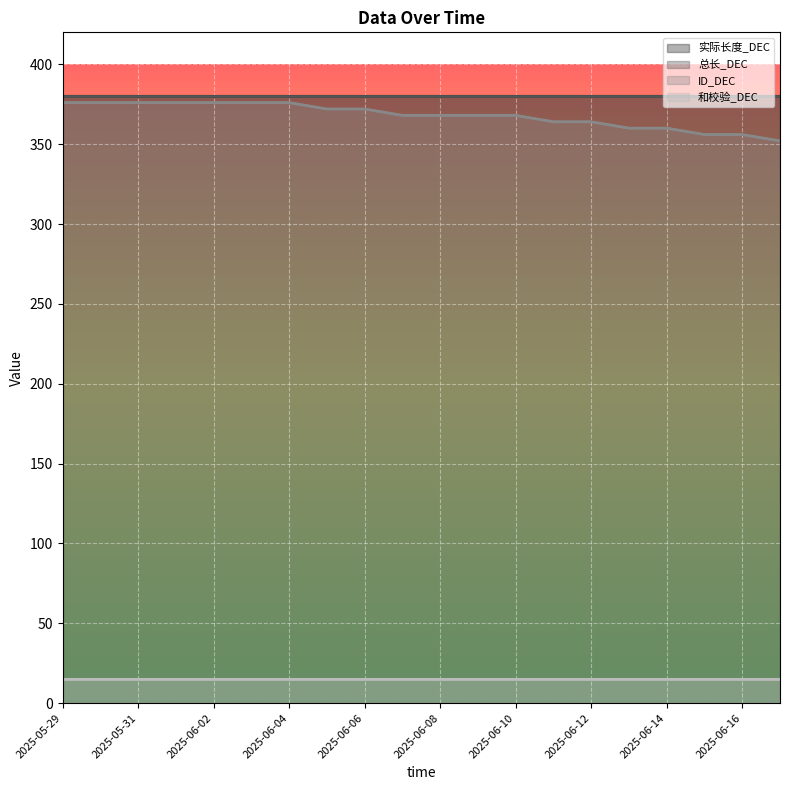

What is the spread (max minus min) of values at 2025-06-16?

365